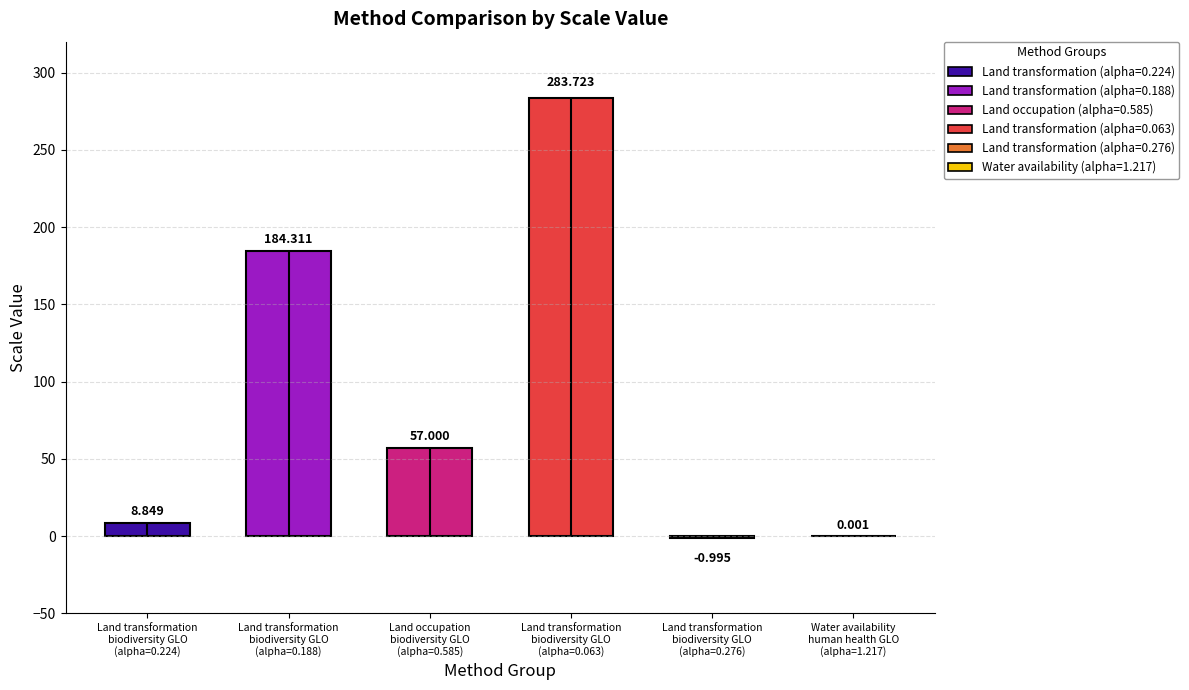

Count the number of data series in this chart.

1